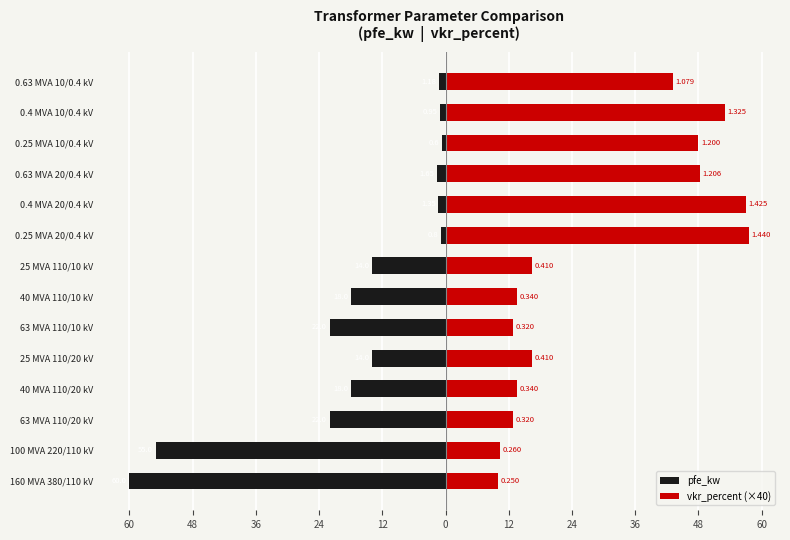

How many values in the vkr_percent (×40) series exceed 16?

8